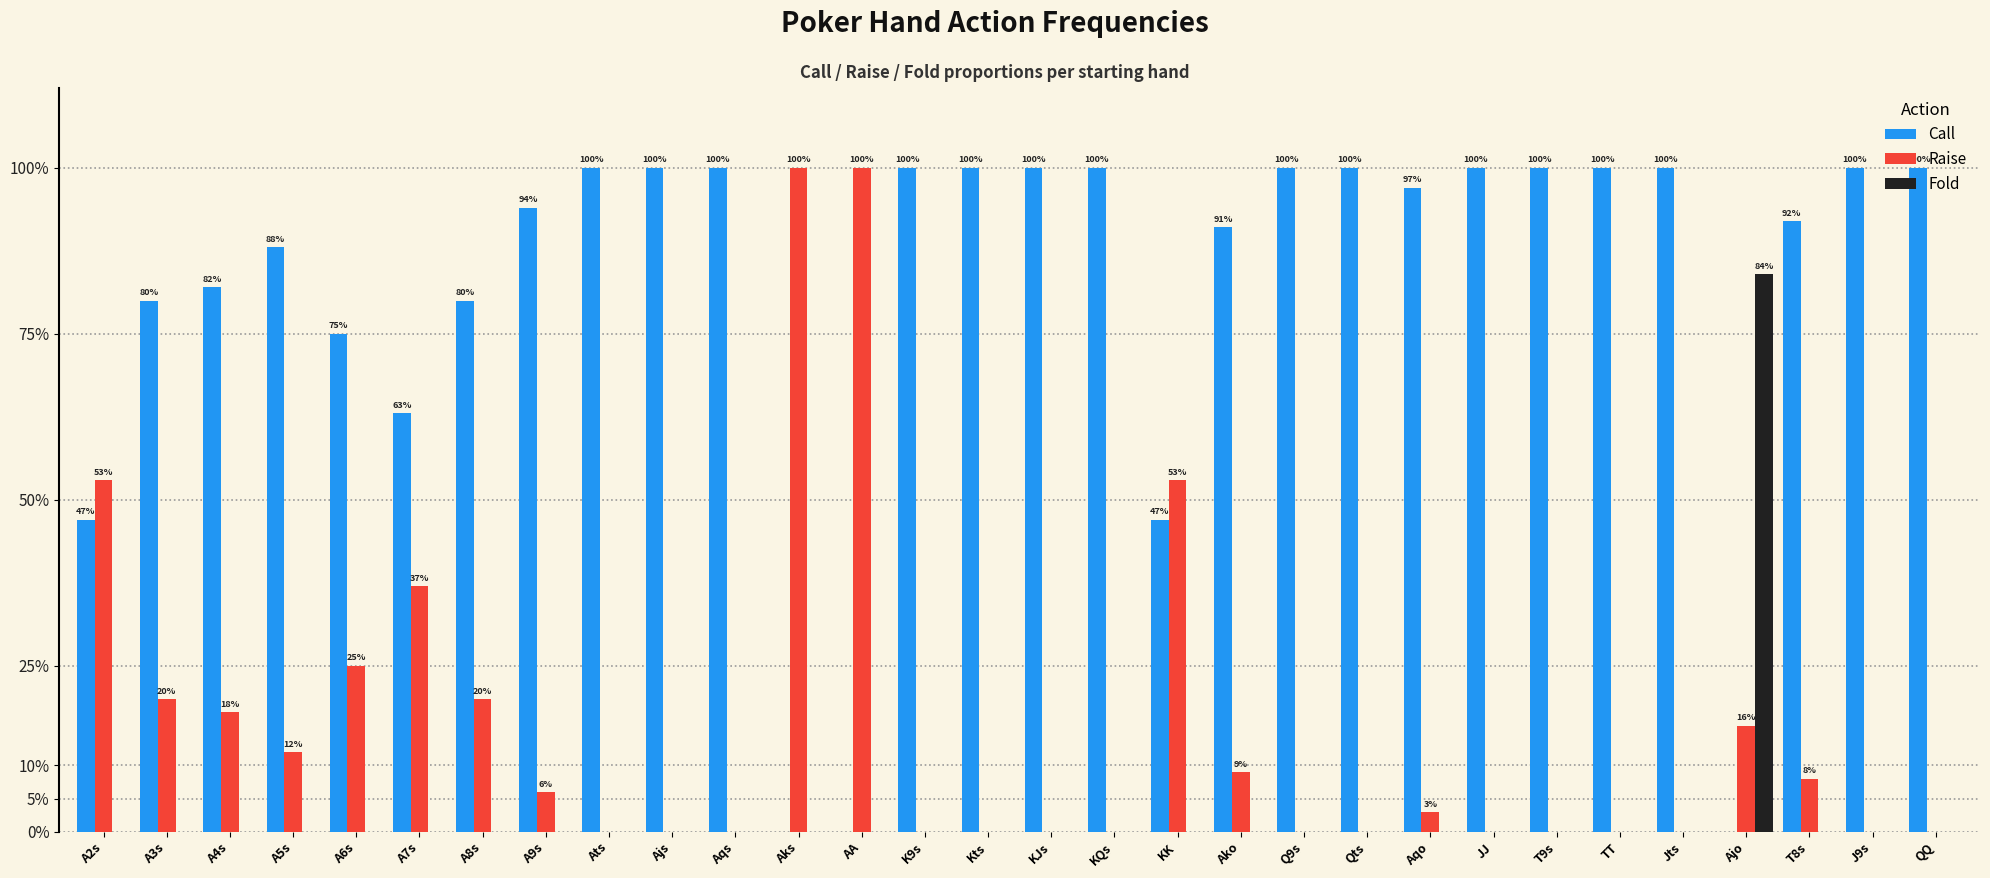

Does the chart contain stacked bars?

No